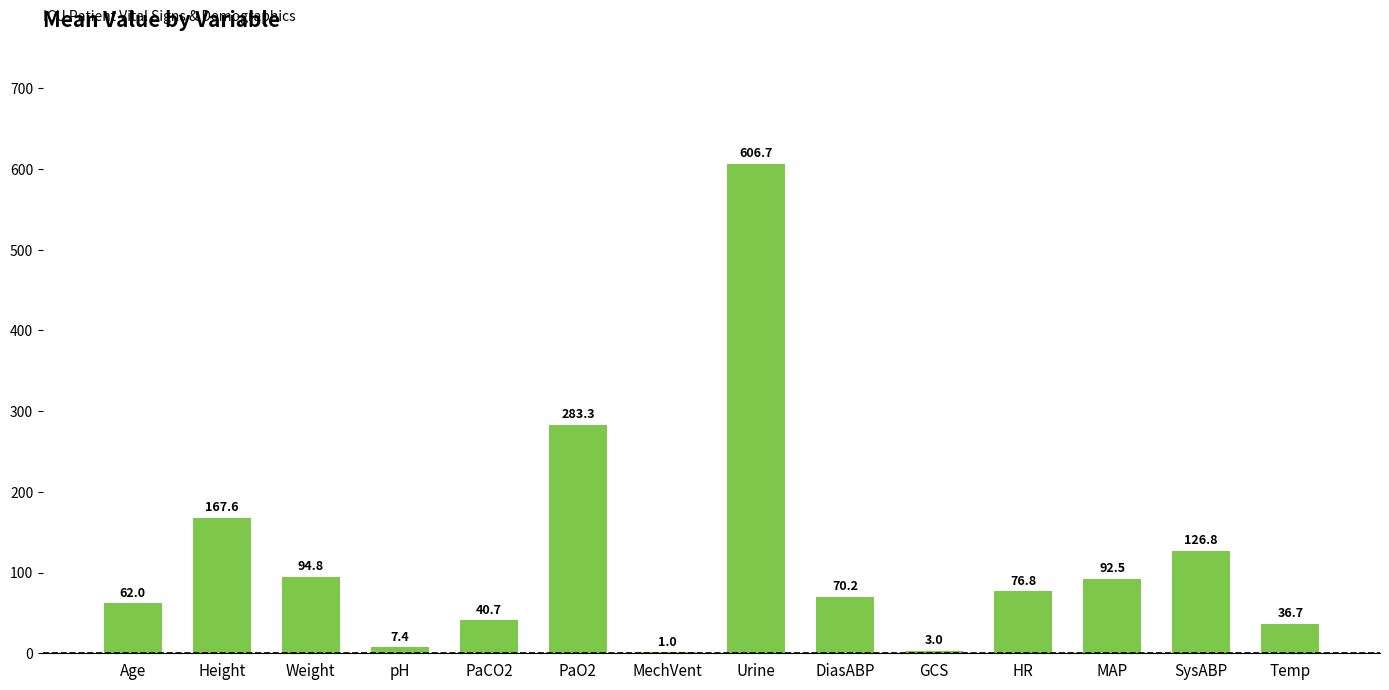

Between Urine and DiasABP, which is larger?

Urine